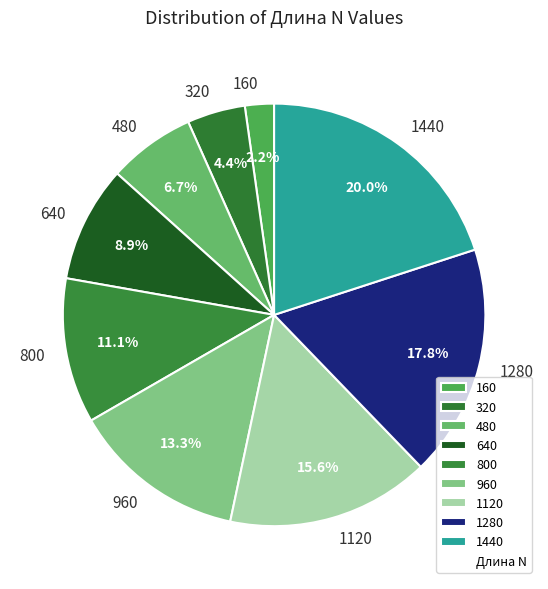

Which has a higher value, 480 or 160?

480